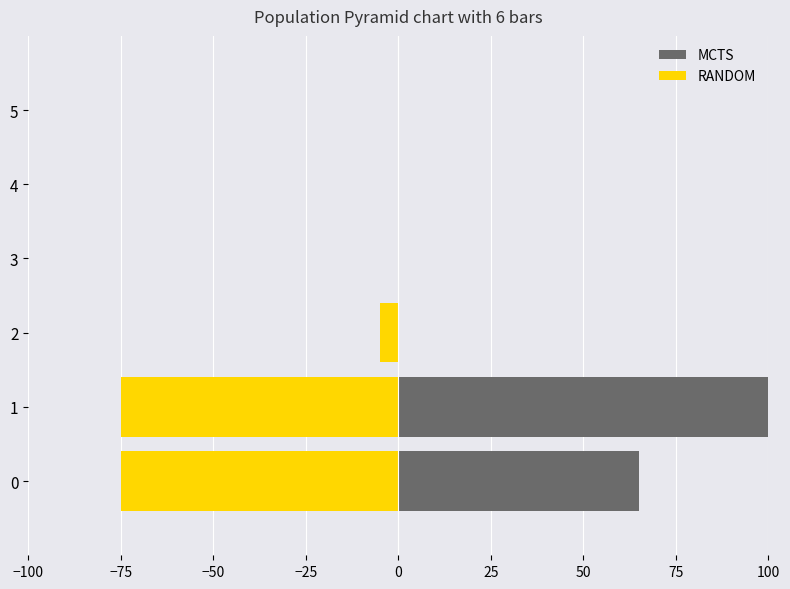

Is the value of RANDOM at 4 greater than the value of MCTS at 2?

No